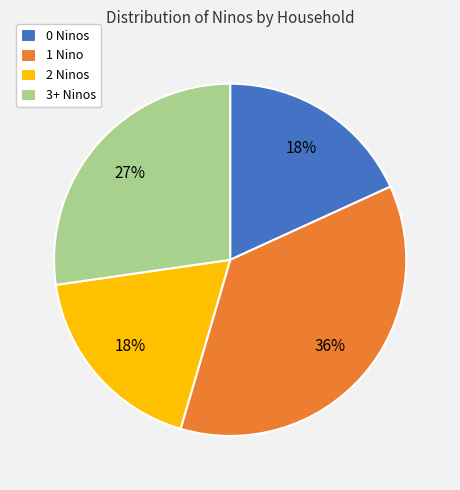

Is the sum of 0 Ninos and 2 Ninos greater than half?

No